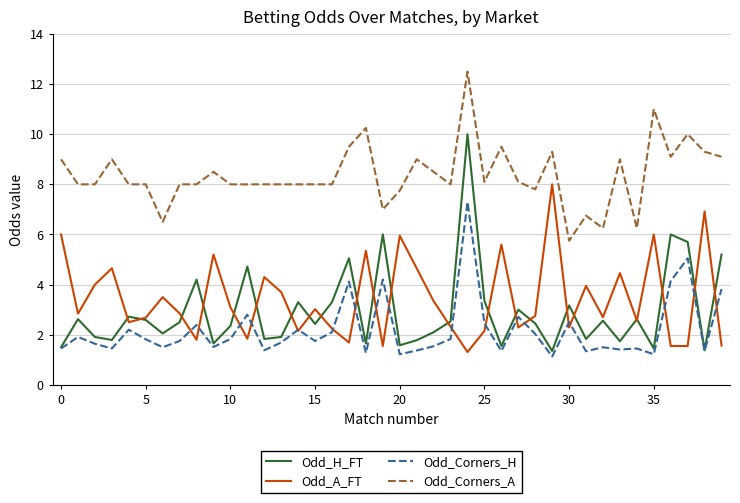

What is the minimum value for Odd_A_FT?

1.3